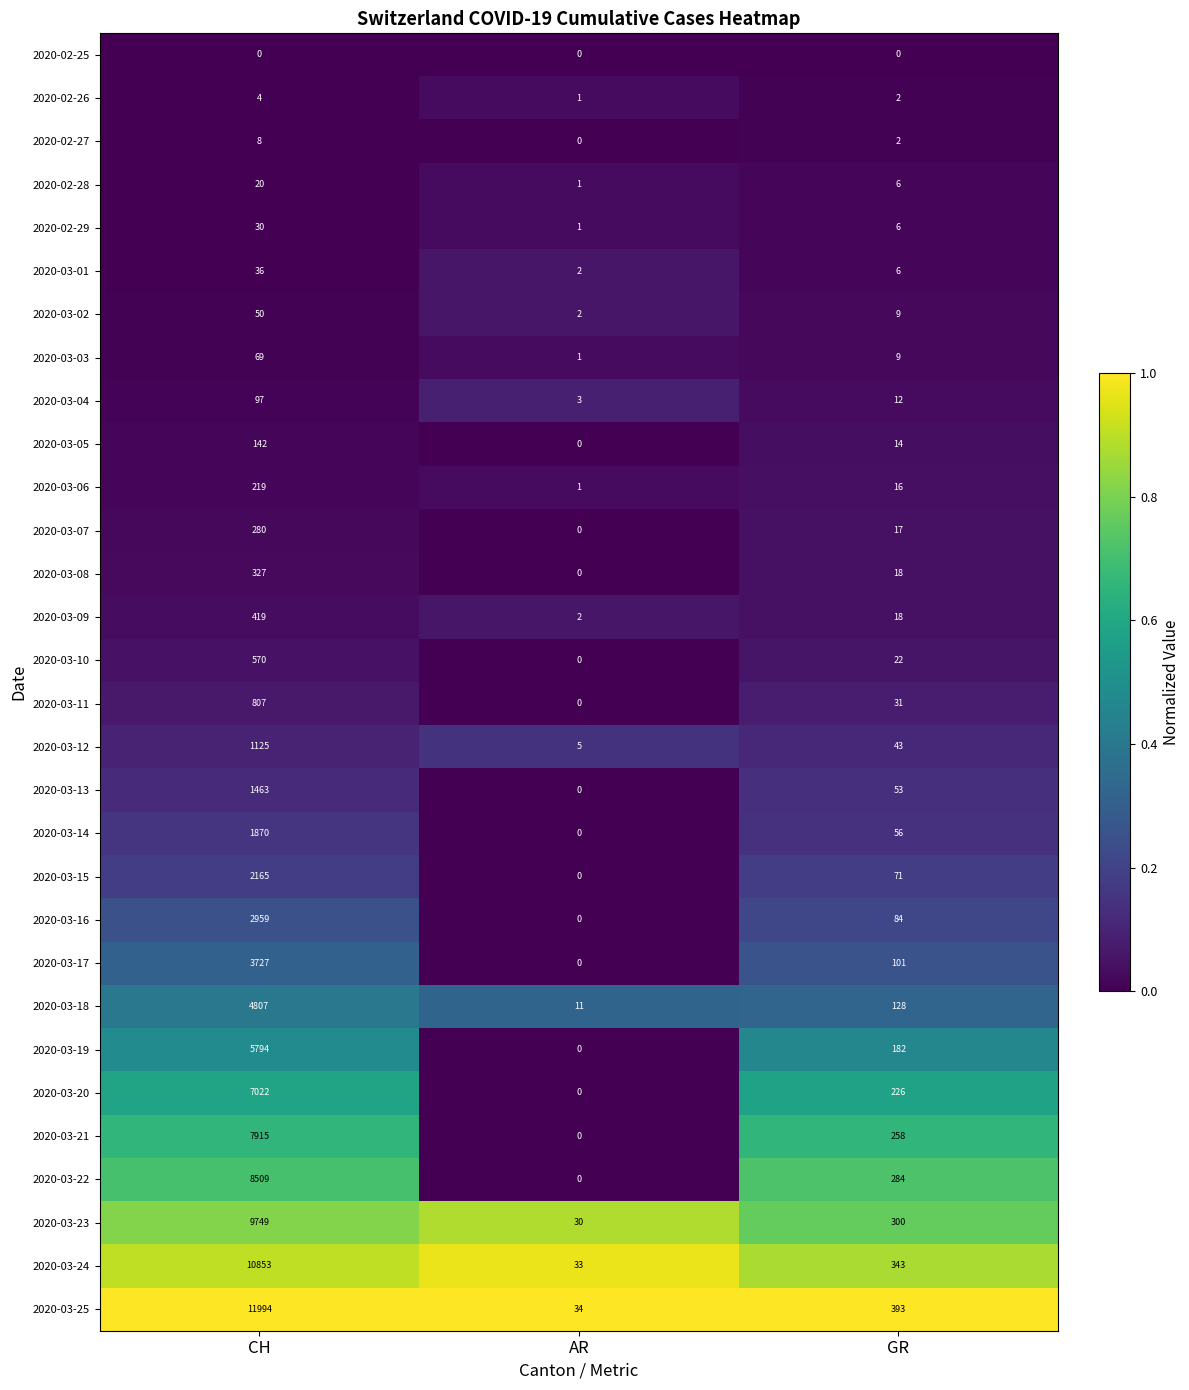

Is it true that 2020-02-28 equals 33 at CH?

False